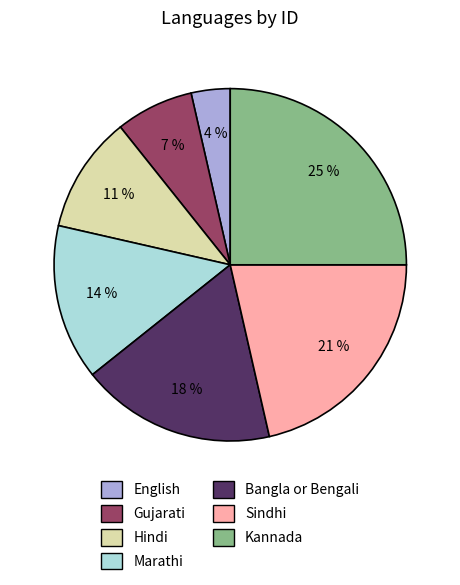

Is English the majority of the pie?

No